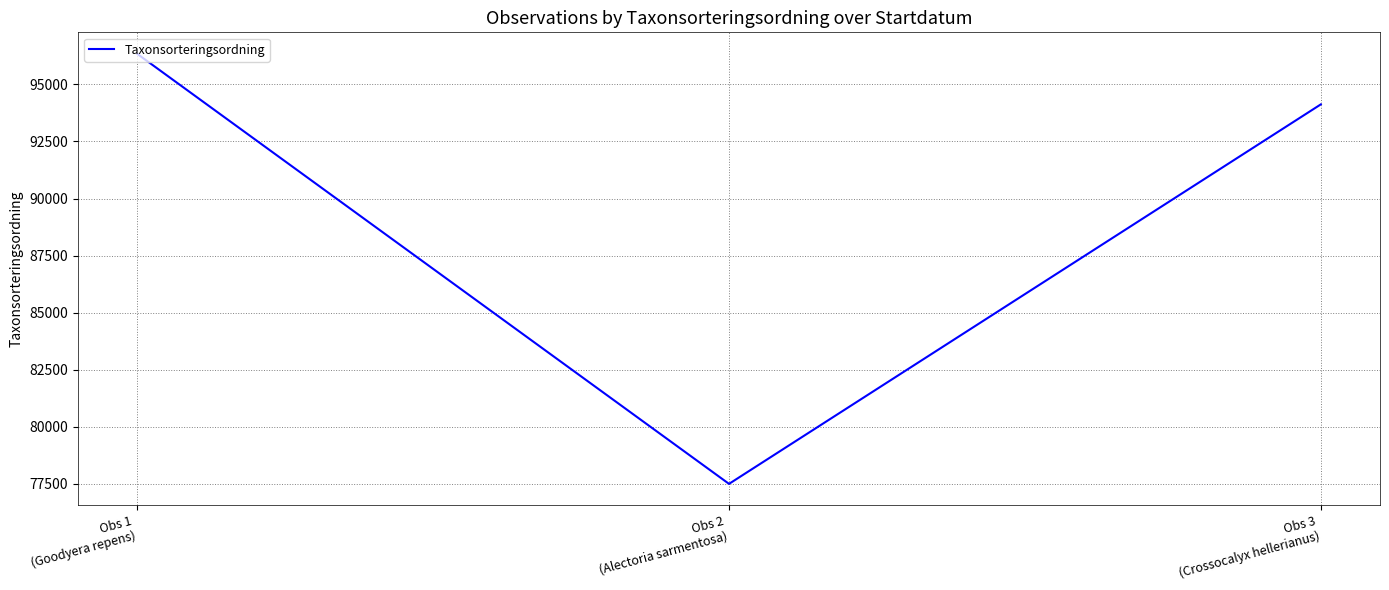

What value does the data have at Obs 3
(Crossocalyx hellerianus), to the nearest 50?

94100